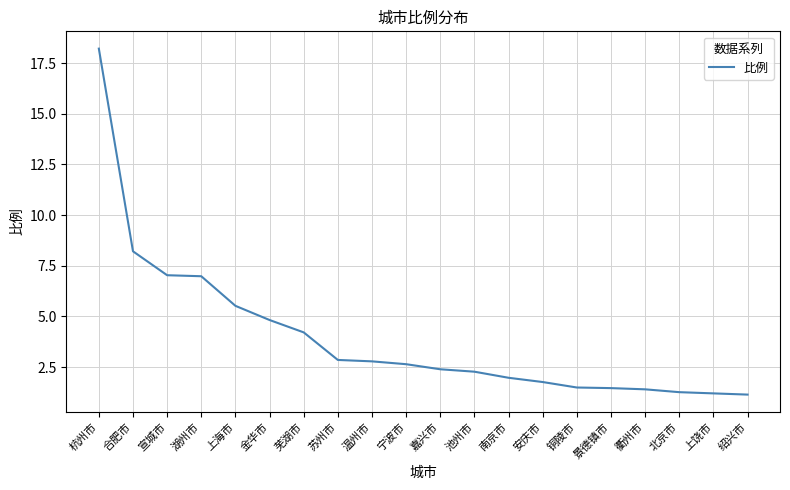

True or false: the data shows 2.3 at 衢州市.

False